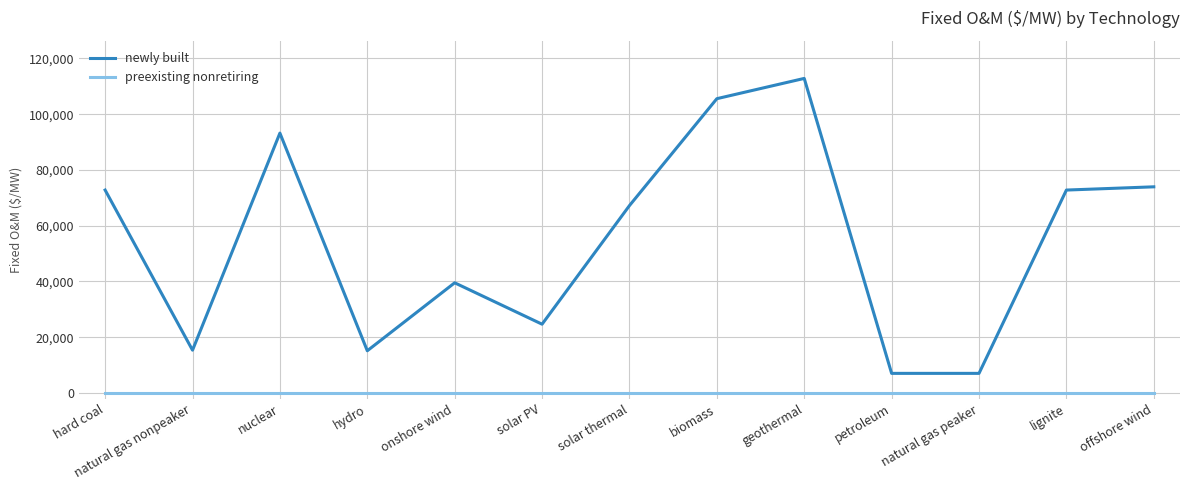

What are all the series names shown in the legend?

newly built, preexisting nonretiring